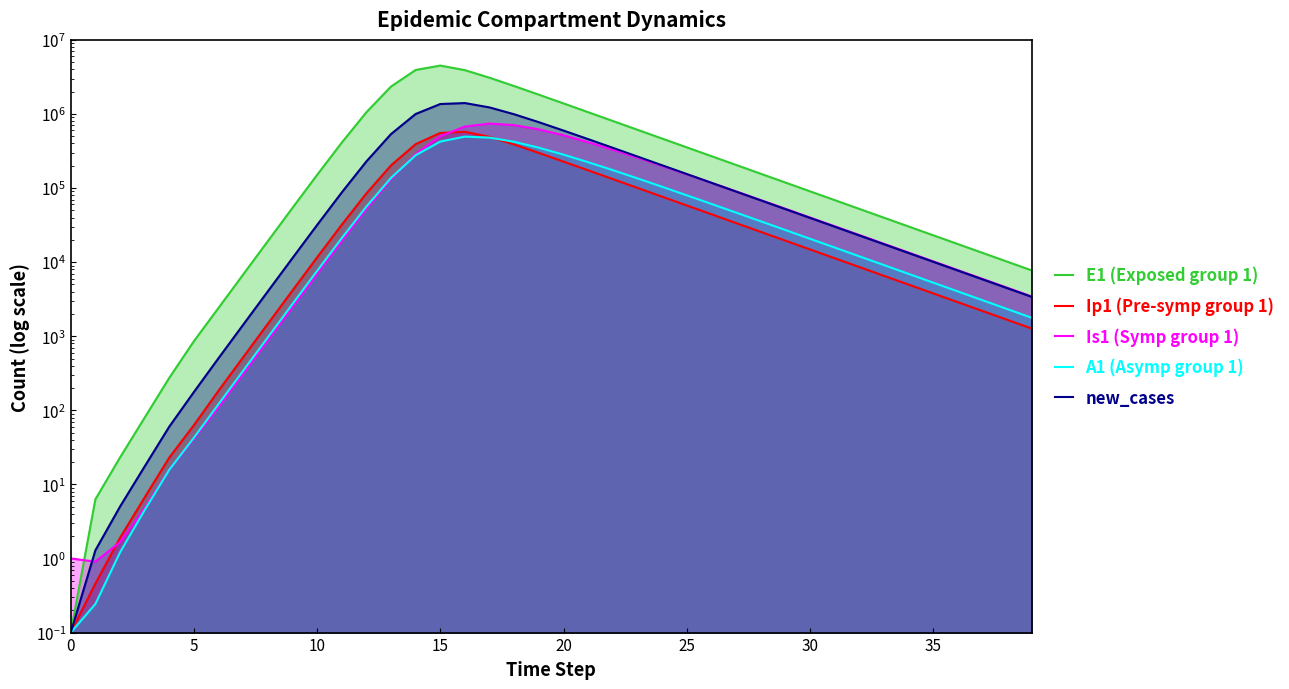

Reading left to right, what are all the values shown in this chart?

E1 (Exposed group 1): 0.1	6.3	23.1	79.7	274.5	858.5	2417.5	6819.9	19222.9	54028.7	150645.3	410829.8	1055900.1	2348197.2	3927781.5	4500831.3	3903017.9	3082417.4	2379411.5	1820954.8	1388431.5	1057261.3	804737.4	612435.6	466058.4	354656.7	269879.5	205365.8	156273.1	118915.7	90488.4	68856.7	52396.1	39870.5	30339.2	23086.4	17567.4	13367.8	10172.1	7740.4
Ip1 (Pre-symp group 1): 0.1	0.5	1.9	6.7	23.0	63.2	184.5	522.2	1473.0	4146.1	11607.3	32011.0	84770.1	202760.2	392254.4	554741.2	574871.1	490331.8	387189.0	298103.2	227788.3	173635.8	132230.9	100657.3	76608.3	58299.8	44365.0	33760.2	25690.0	19548.8	14875.7	11319.6	8613.6	6554.5	4987.6	3795.3	2888.0	2197.6	1672.2	1272.5
Is1 (Symp group 1): 1.0	0.9	1.7	4.8	15.9	41.4	110.5	310.3	875.1	2465.6	6923.7	19257.1	52180.4	132239.3	289377.8	501363.1	676939.8	741858.8	706831.4	619224.5	515735.6	416361.4	329562.6	257533.0	199542.8	153730.2	117977.9	90301.3	68992.2	52645.9	40137.9	30583.5	23293.9	17736.7	13502.6	10277.9	7822.5	5953.4	4530.6	3447.8
A1 (Asymp group 1): 0.1	0.2	1.2	4.5	15.8	42.8	121.5	343.0	967.5	2724.3	7634.2	21110.9	56318.8	137304.4	277349.4	424426.1	494822.8	479526.5	420947.1	350310.0	282556.5	223502.1	174569.3	135214.3	104145.7	79911.6	61157.9	46722.2	35650.3	27179.2	20708.9	15772.6	12009.6	9142.6	6959.1	5296.6	4031.0	3067.7	2334.5	1776.5
new_cases: 0.1	1.3	5.0	17.5	60.3	176.9	506.7	1431.8	4037.6	11359.5	31759.5	87271.3	228945.0	536047.3	1000212.5	1362997.8	1403873.9	1225229.6	990459.3	774566.5	597190.3	457520.9	349463.7	266527.9	203116.4	154725.8	117835.0	89726.8	68317.0	52012.7	39597.8	30145.3	22948.8	17470.0	13299.1	10123.8	7706.7	5866.6	4465.9	3399.5